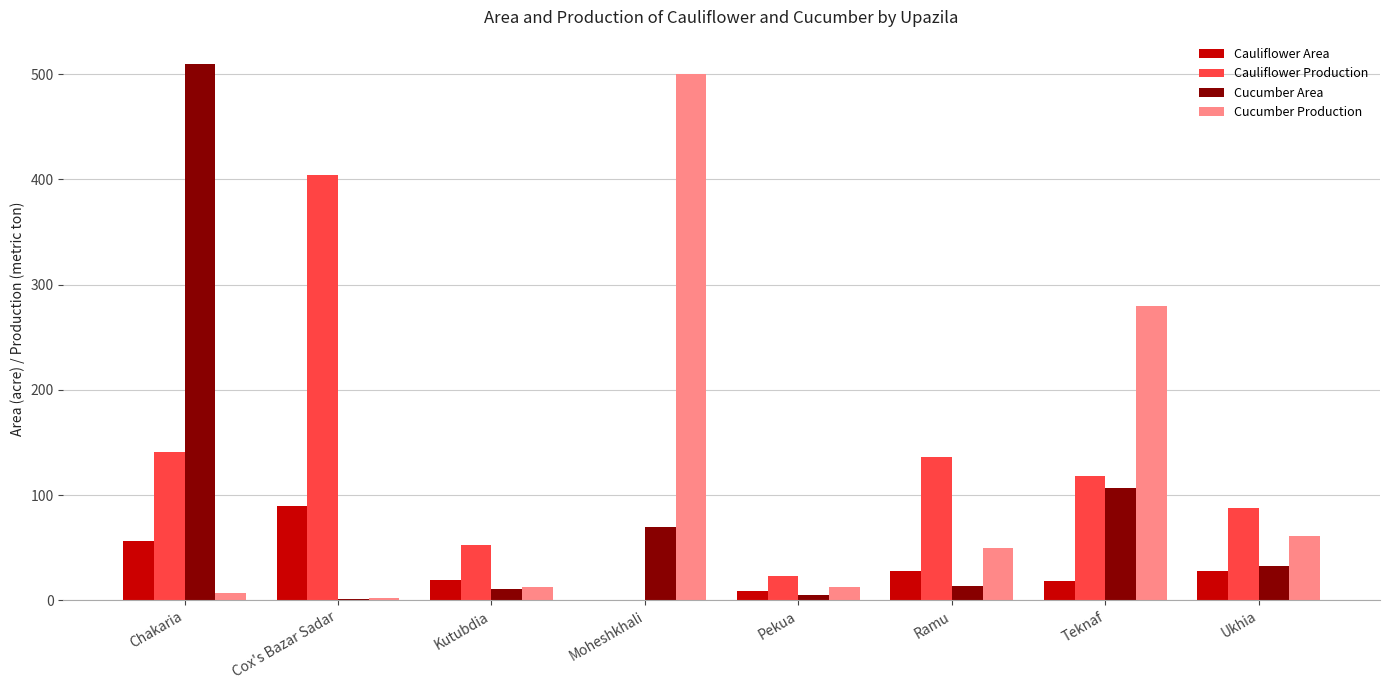

Which series has the widest spread of values?

Cucumber Area